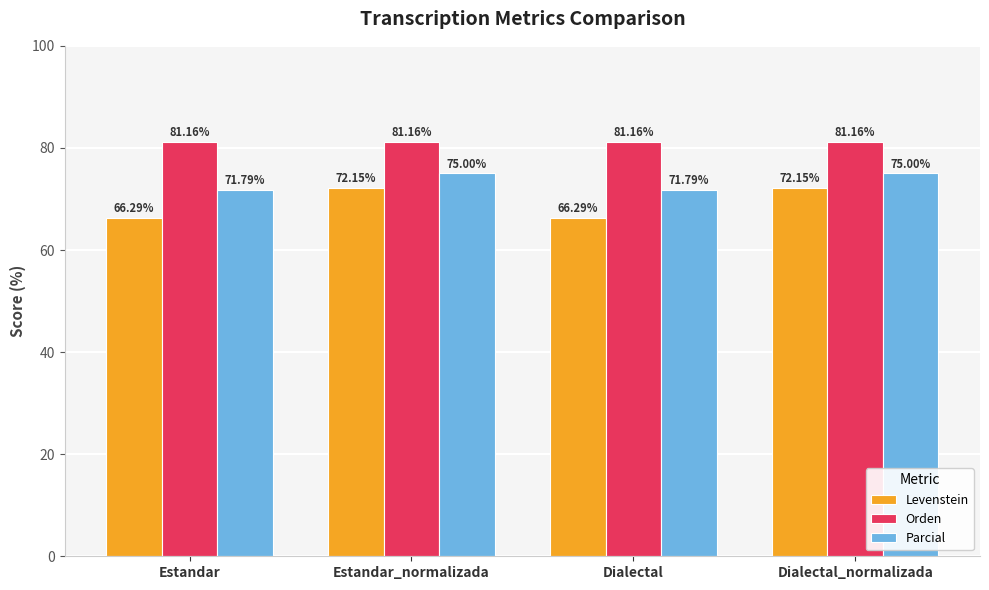

True or false: Orden has a value of 81.2 at Dialectal_normalizada.

True